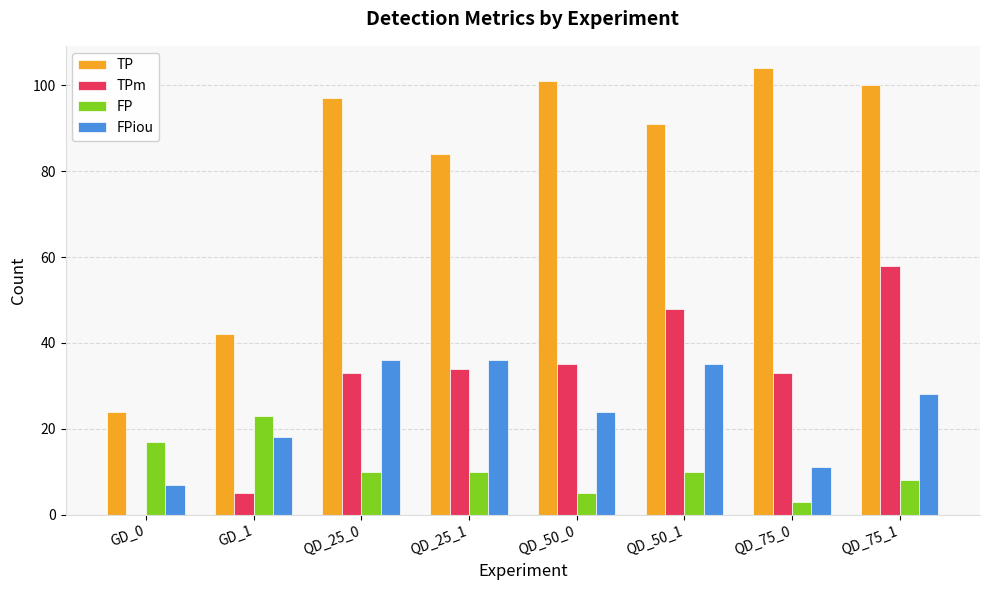

Is the value of TPm at GD_0 greater than the value of TP at QD_25_0?

No